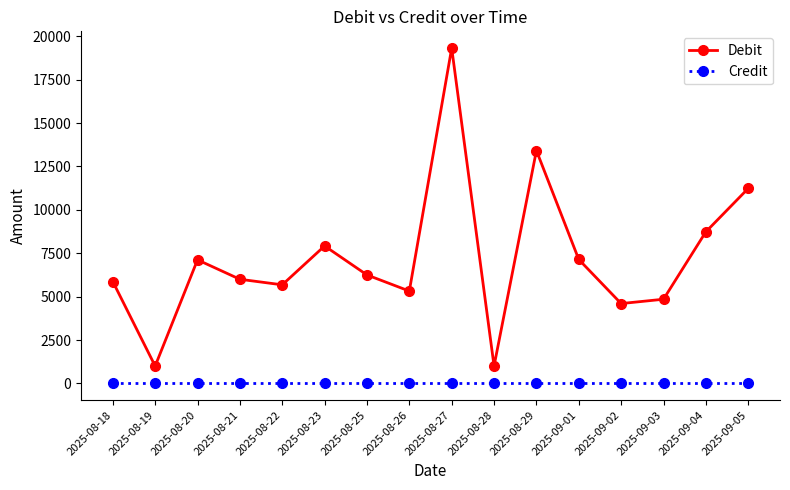

What are all the series names shown in the legend?

Debit, Credit